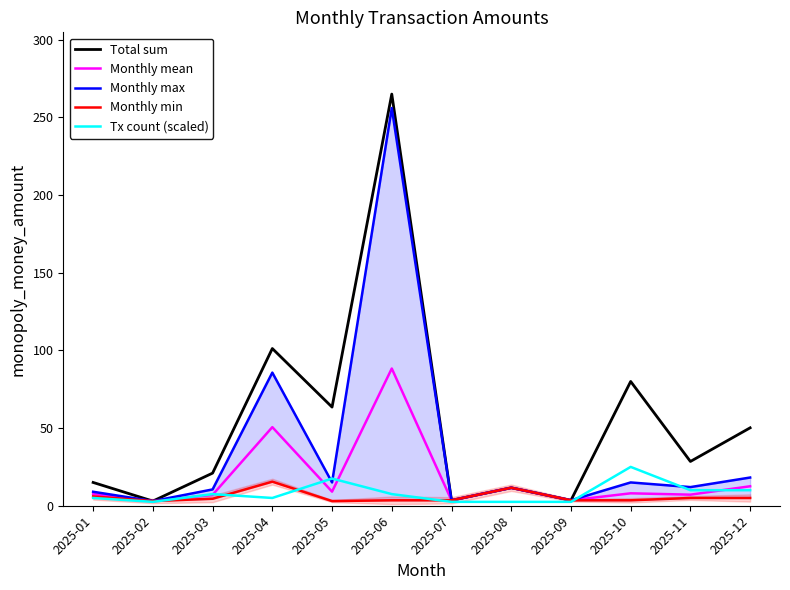

What is the total value across all series at 2025-08?

48.8